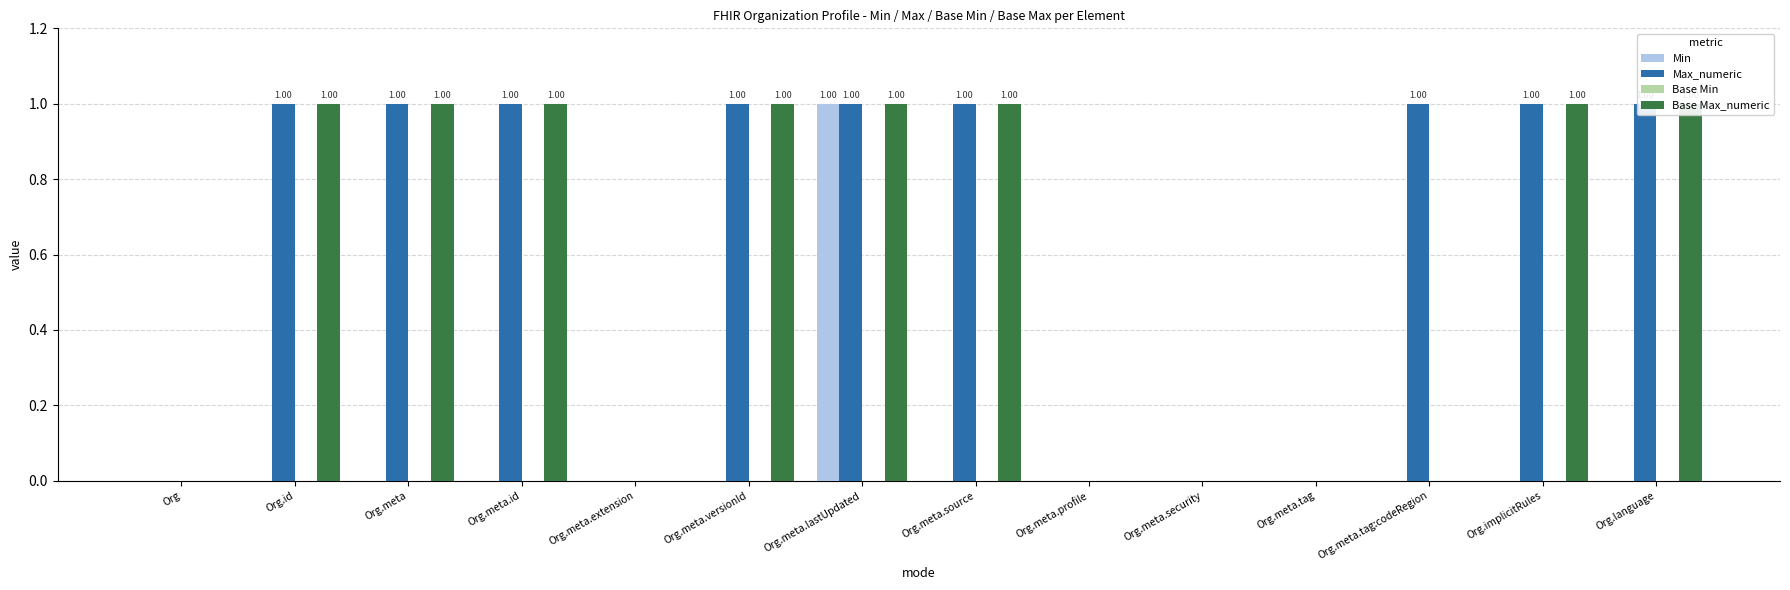

Which series has the widest spread of values?

Min